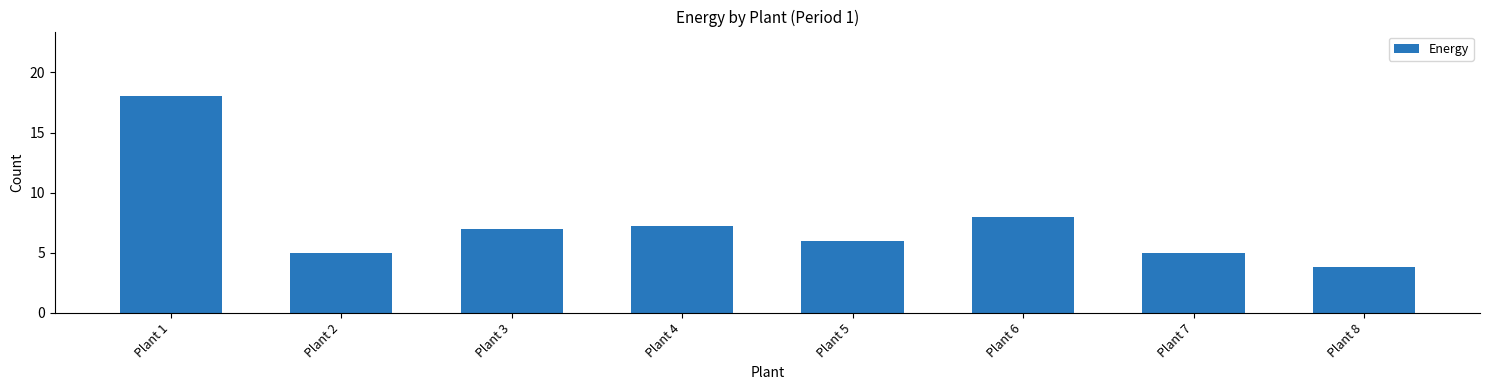

Is it true that the value at Plant 3 is 11.3?

False